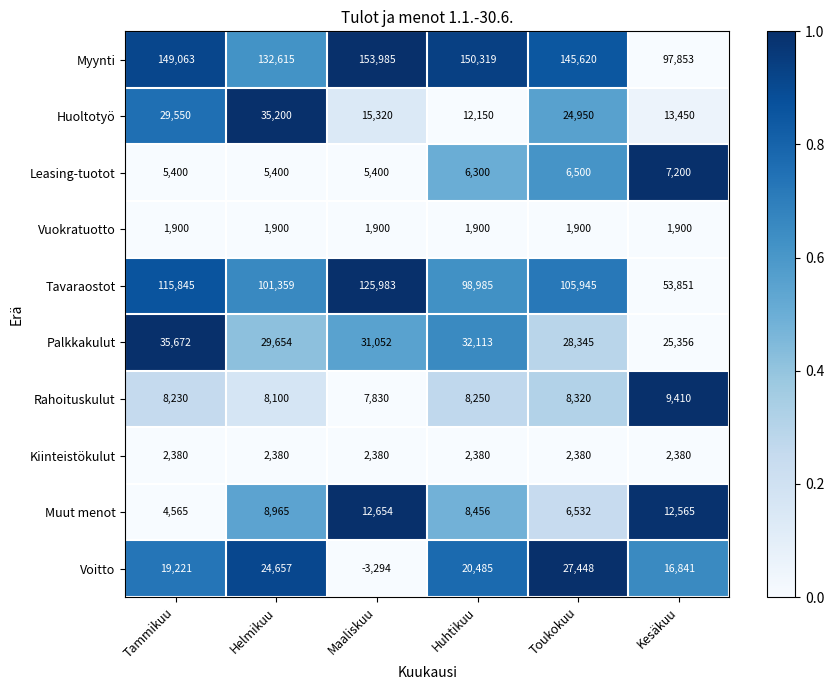

What is the highest value of the Kiinteistökulut series?

2380